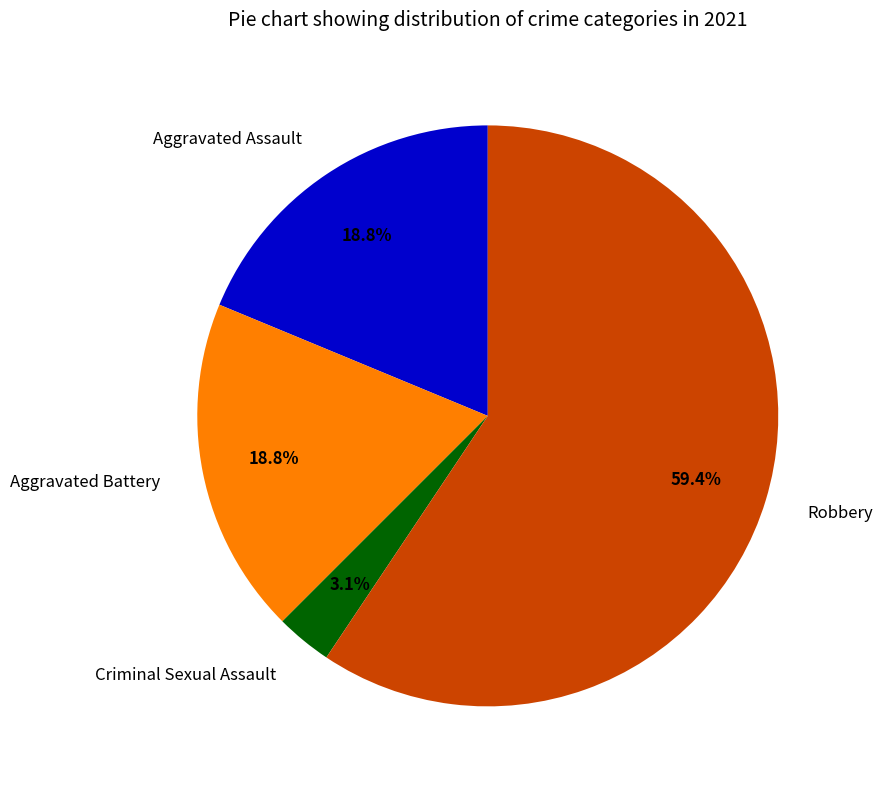

Between Criminal Sexual Assault and Robbery, which is larger?

Robbery